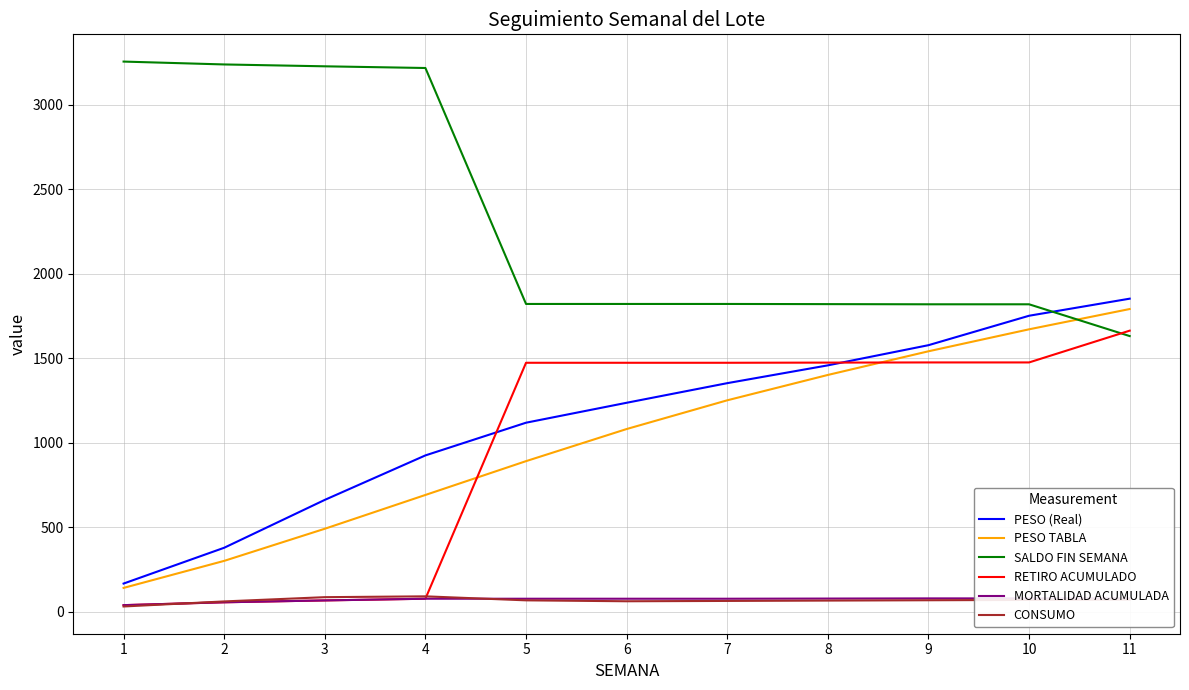

What is the approximate value of RETIRO ACUMULADO at 2?

55.0